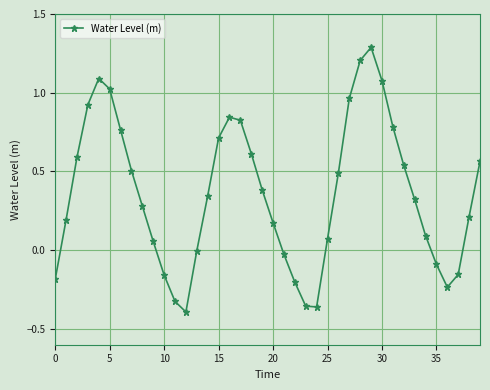

How many lines are shown in the chart?

1